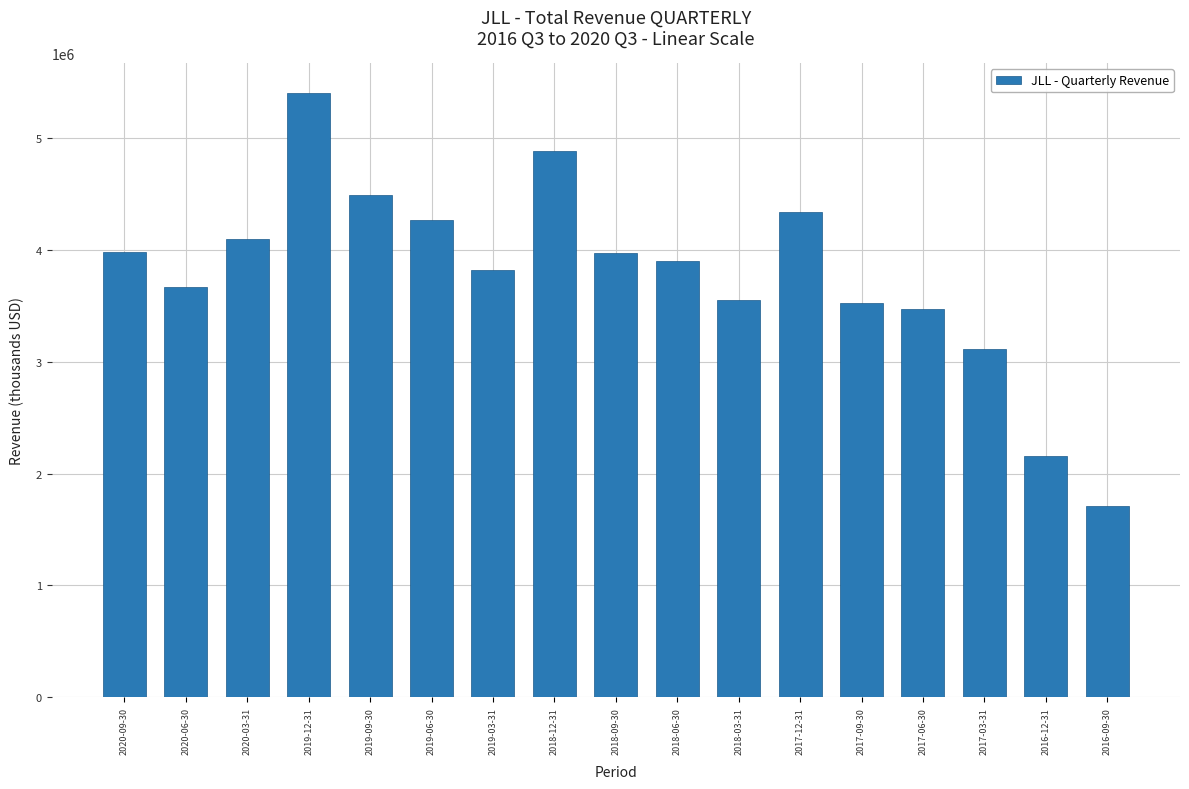

Is it true that the value at 2017-12-31 is 4343000?

True